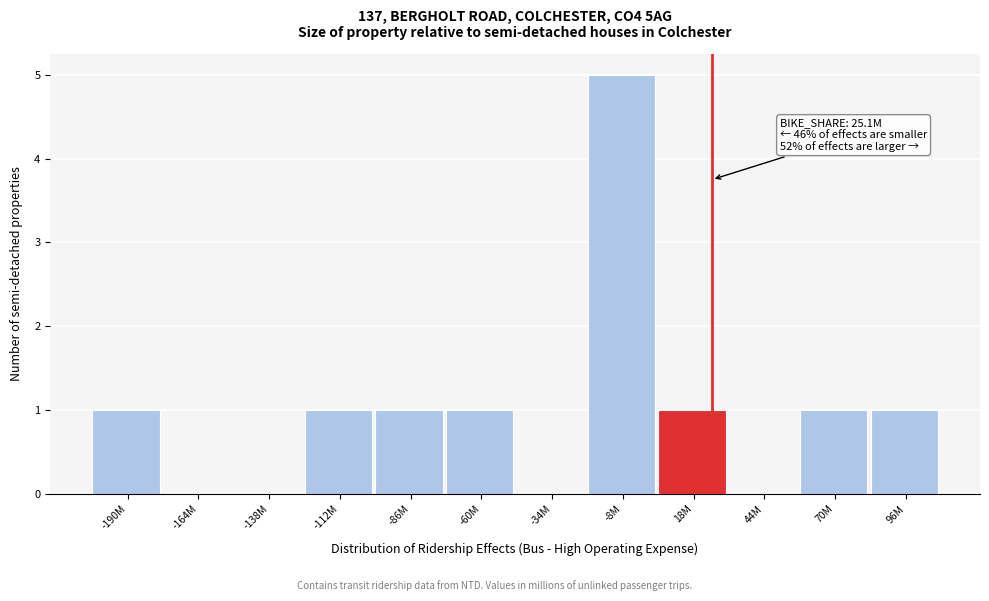

Reading right to left, extract all data points from this chart.

96M=1	70M=1	44M=0	18M=1	-8M=5	-34M=0	-60M=1	-86M=1	-112M=1	-138M=0	-164M=0	-190M=1